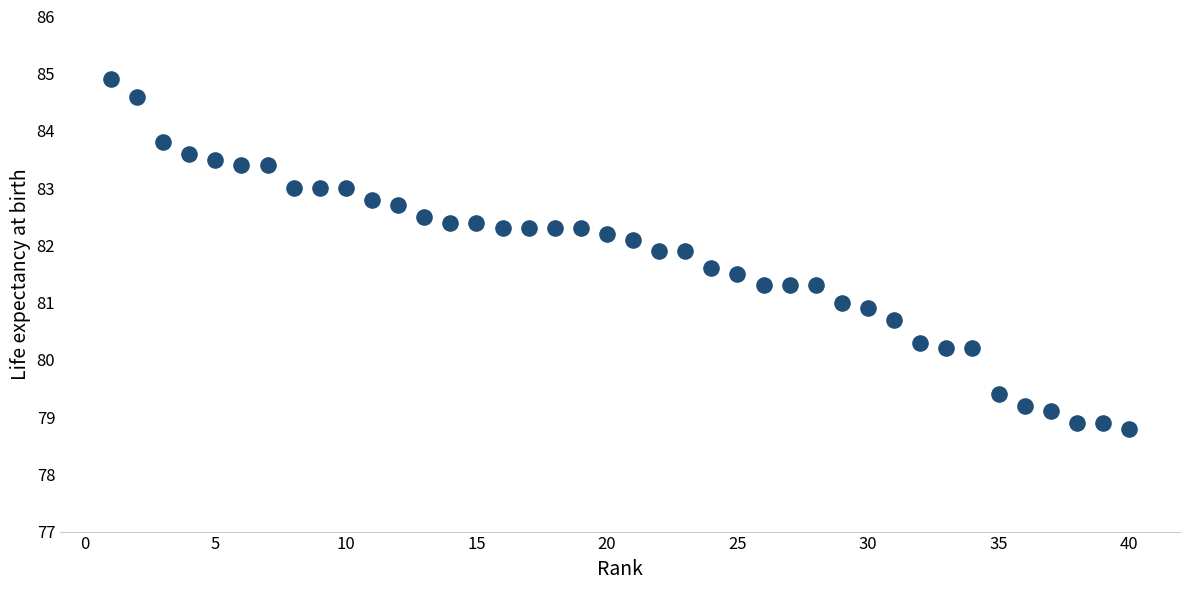

What is the range of Y values (max minus min)?

6.1